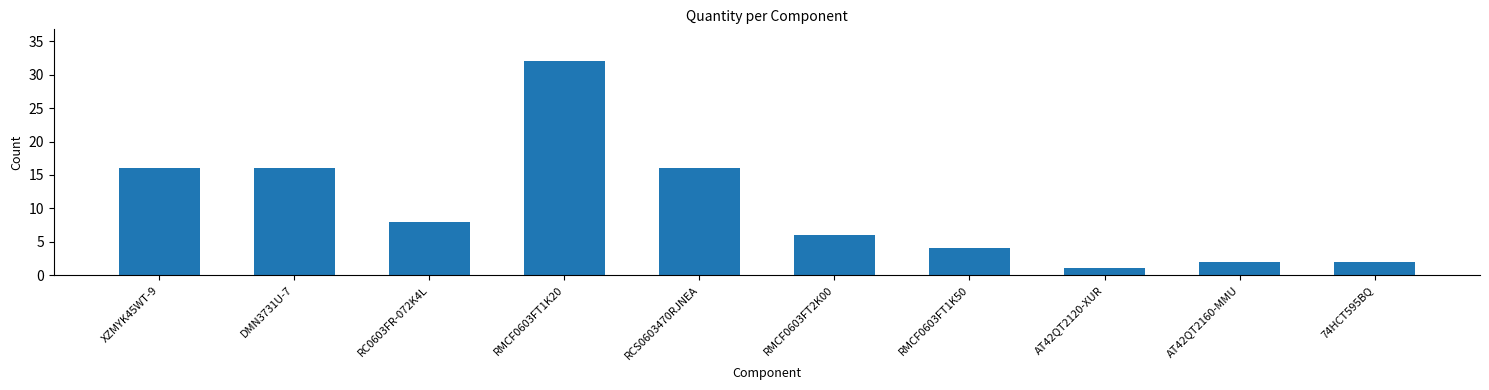

Reading right to left, list all the values displayed in this chart.

74HCT595BQ=2	AT42QT2160-MMU=2	AT42QT2120-XUR=1	RMCF0603FT1K50=4	RMCF0603FT2K00=6	RCS0603470RJNEA=16	RMCF0603FT1K20=32	RC0603FR-072K4L=8	DMN3731U-7=16	XZMYK45WT-9=16